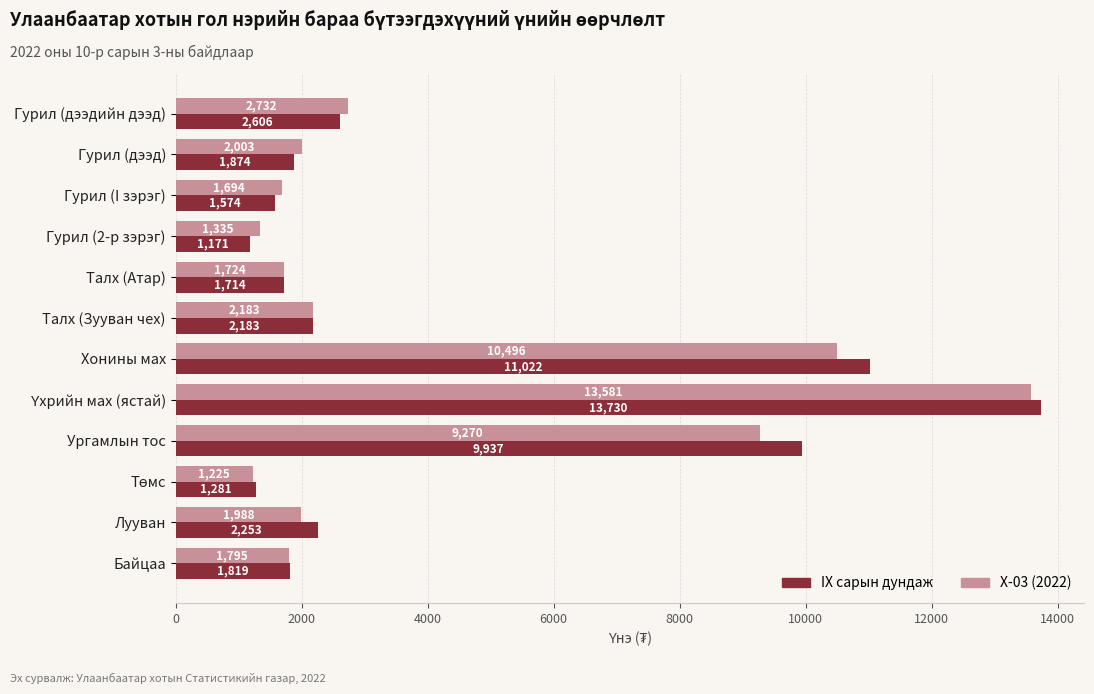

Rank the series by their average value, from lowest to highest.

X-03 (2022), IX сарын дундаж